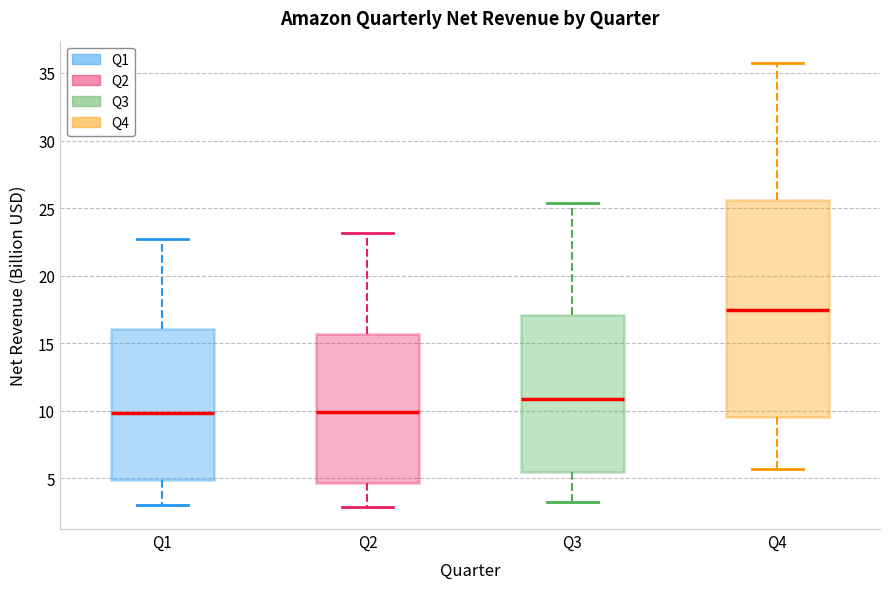

Which box is the tallest, from its lower edge to its upper edge?

Q4